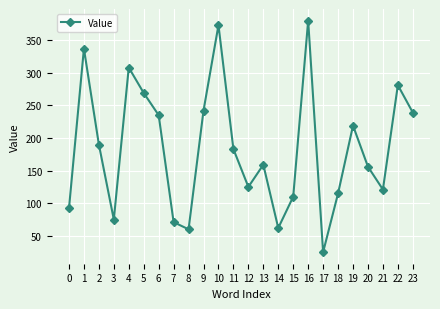

What is the greatest value displayed?

380